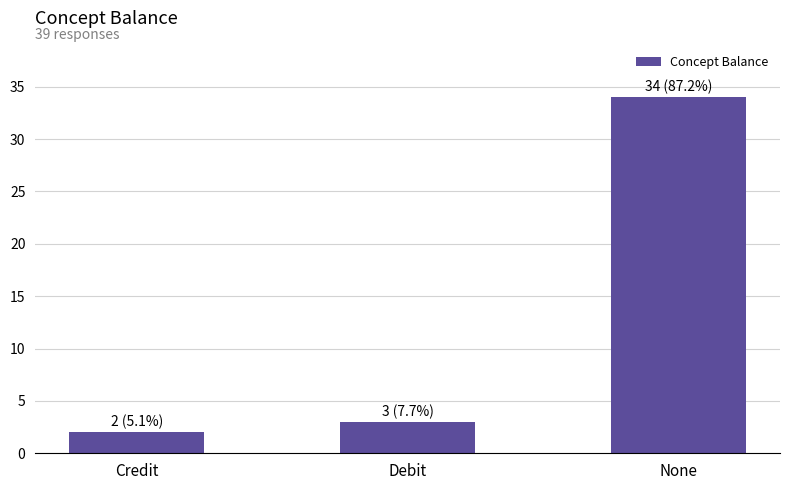

At which label is the value closest to 18?

Debit